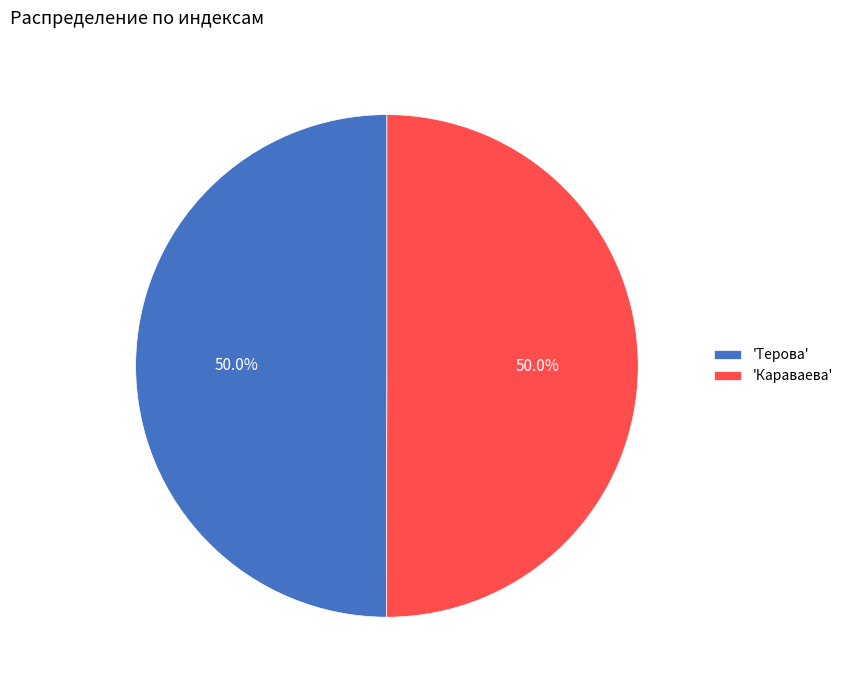

Approximately how many times larger is the value at 'Терова' compared to 'Караваева'?

1.0